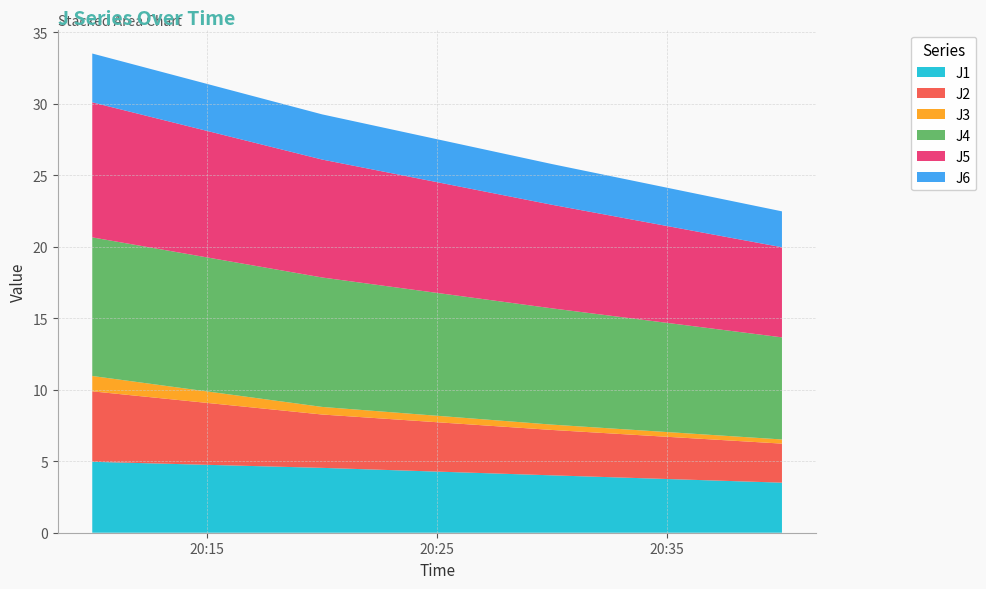

Reading left to right, what are all the values shown in this chart?

J1: 5.0	4.5	4.0	3.5
J2: 4.9	3.7	3.2	2.7
J3: 1.1	0.5	0.4	0.3
J4: 9.7	9.1	8.1	7.1
J5: 9.4	8.2	7.2	6.3
J6: 3.4	3.2	2.8	2.5